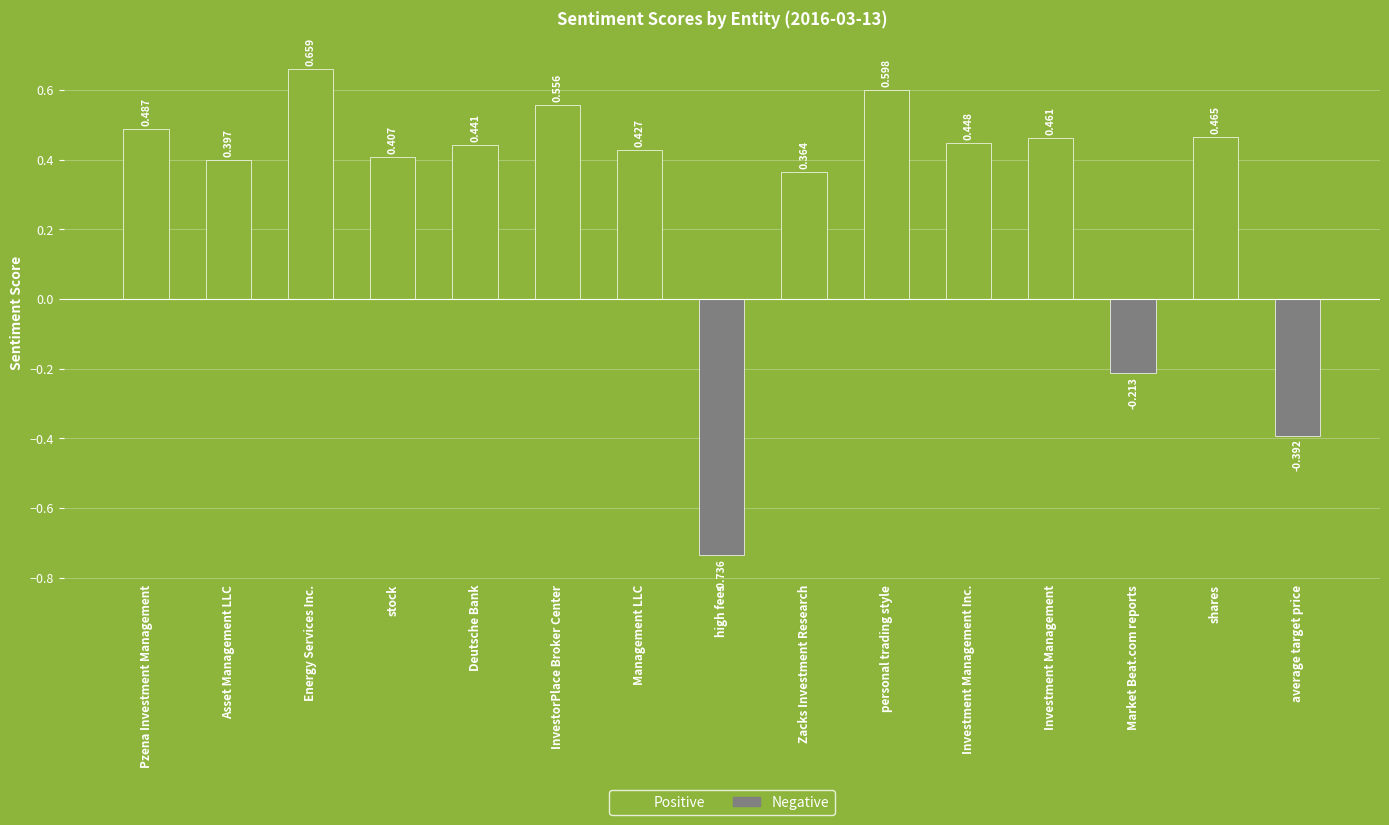

At which label is the value closest to 0?

Market Beat.com reports